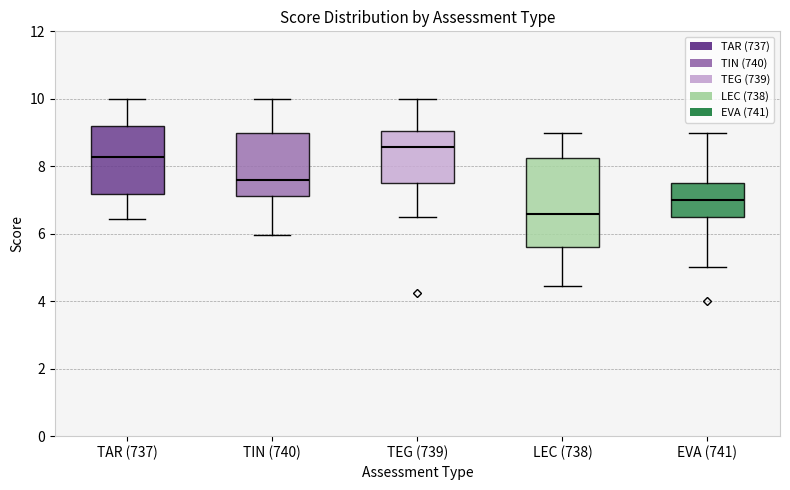

Where does the lower whisker of the box for LEC (738) end on the y-axis? The values are not printed on the chart, so give them approximately, as read against the axis.

4.4